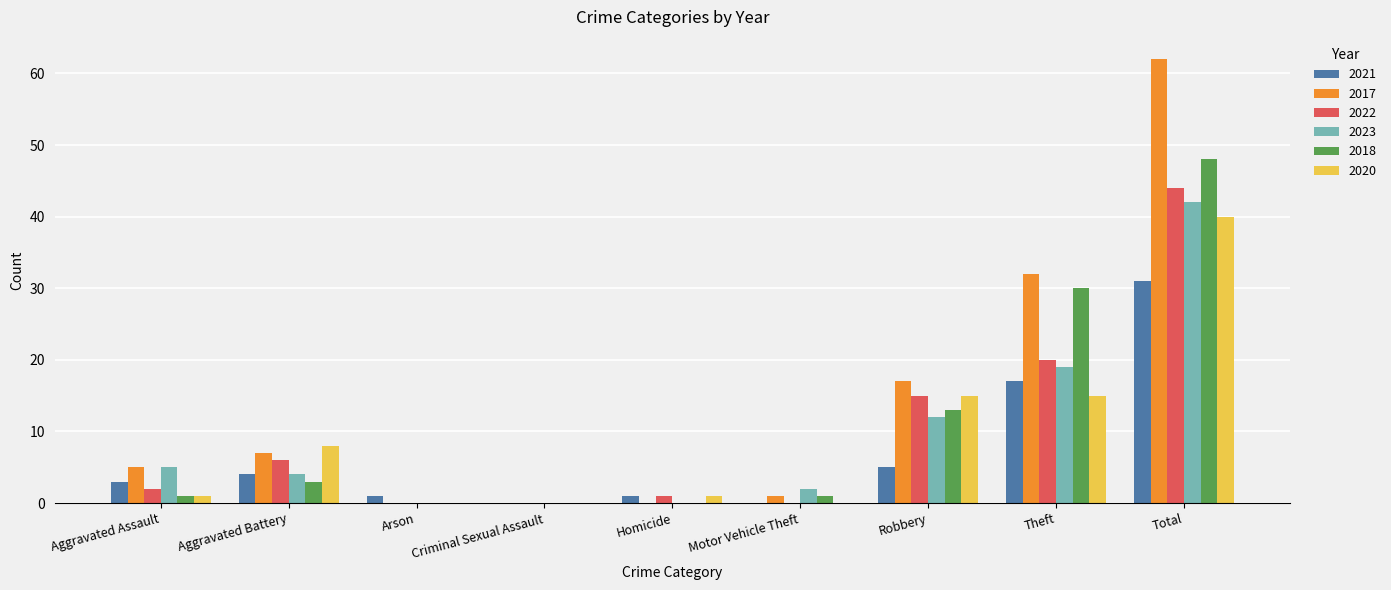

Reading left to right, list all the values displayed in this chart.

2021: Aggravated Assault=3	Aggravated Battery=4	Arson=1	Criminal Sexual Assault=0	Homicide=1	Motor Vehicle Theft=0	Robbery=5	Theft=17	Total=31
2017: Aggravated Assault=5	Aggravated Battery=7	Arson=0	Criminal Sexual Assault=0	Homicide=0	Motor Vehicle Theft=1	Robbery=17	Theft=32	Total=62
2022: Aggravated Assault=2	Aggravated Battery=6	Arson=0	Criminal Sexual Assault=0	Homicide=1	Motor Vehicle Theft=0	Robbery=15	Theft=20	Total=44
2023: Aggravated Assault=5	Aggravated Battery=4	Arson=0	Criminal Sexual Assault=0	Homicide=0	Motor Vehicle Theft=2	Robbery=12	Theft=19	Total=42
2018: Aggravated Assault=1	Aggravated Battery=3	Arson=0	Criminal Sexual Assault=0	Homicide=0	Motor Vehicle Theft=1	Robbery=13	Theft=30	Total=48
2020: Aggravated Assault=1	Aggravated Battery=8	Arson=0	Criminal Sexual Assault=0	Homicide=1	Motor Vehicle Theft=0	Robbery=15	Theft=15	Total=40